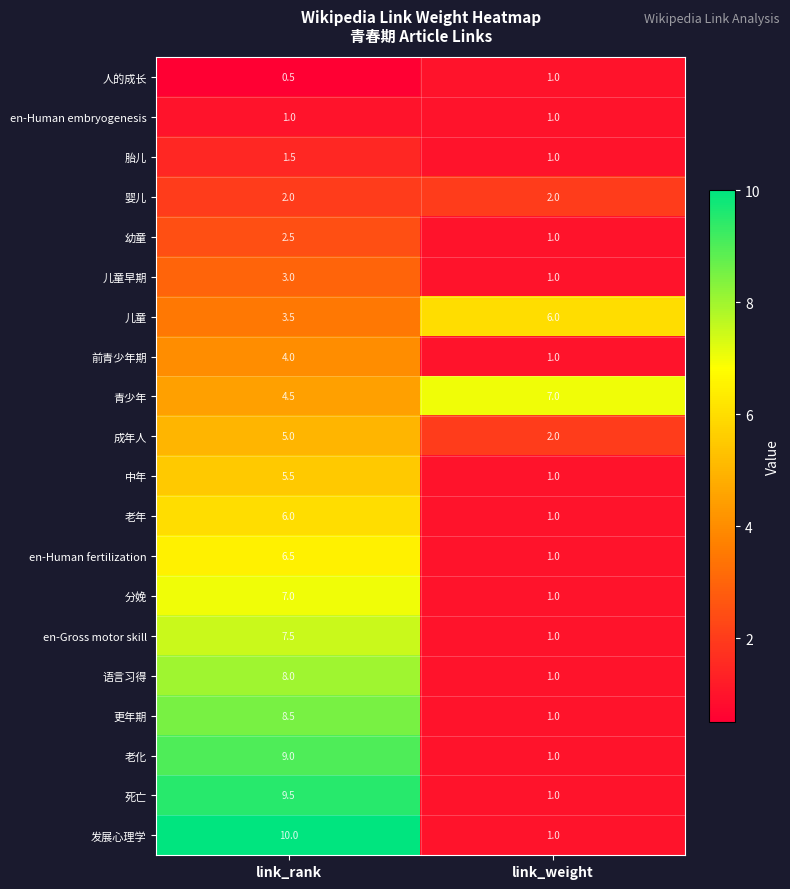

What is the minimum value shown in the chart?

0.5